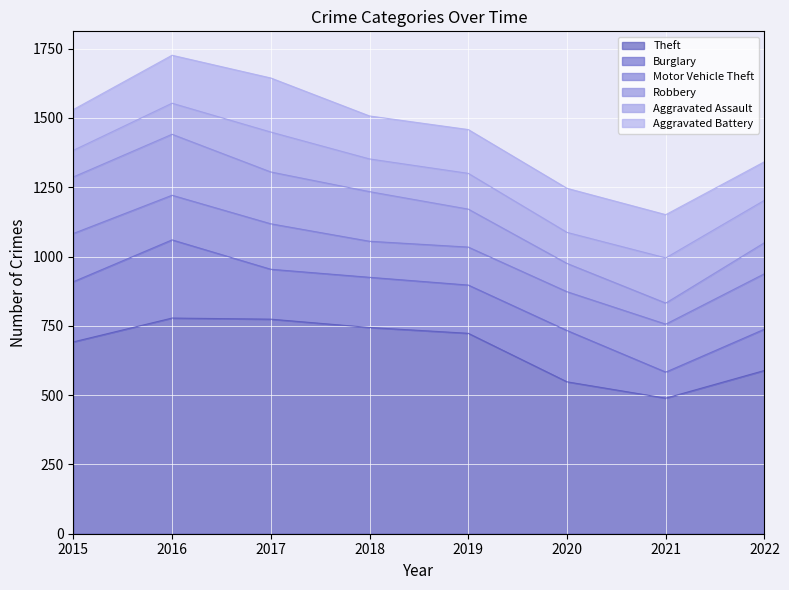

Reading left to right, extract all data points from this chart.

Theft: 2015=692	2016=778	2017=774	2018=744	2019=723	2020=548	2021=489	2022=589
Burglary: 2015=217	2016=282	2017=180	2018=181	2019=174	2020=185	2021=94	2022=149
Motor Vehicle Theft: 2015=174	2016=161	2017=164	2018=130	2019=137	2020=140	2021=173	2022=200
Robbery: 2015=204	2016=220	2017=187	2018=179	2019=137	2020=102	2021=76	2022=112
Aggravated Assault: 2015=96	2016=112	2017=144	2018=118	2019=129	2020=112	2021=163	2022=153
Aggravated Battery: 2015=147	2016=173	2017=195	2018=155	2019=158	2020=159	2021=156	2022=139